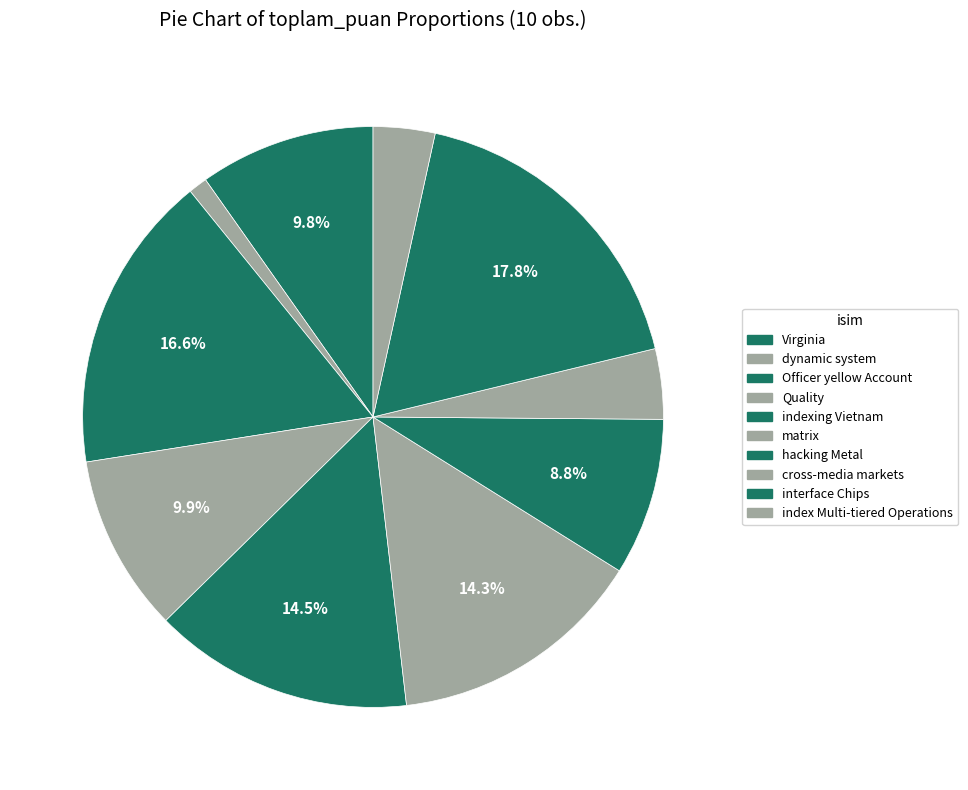

Does any single category account for the majority?

No